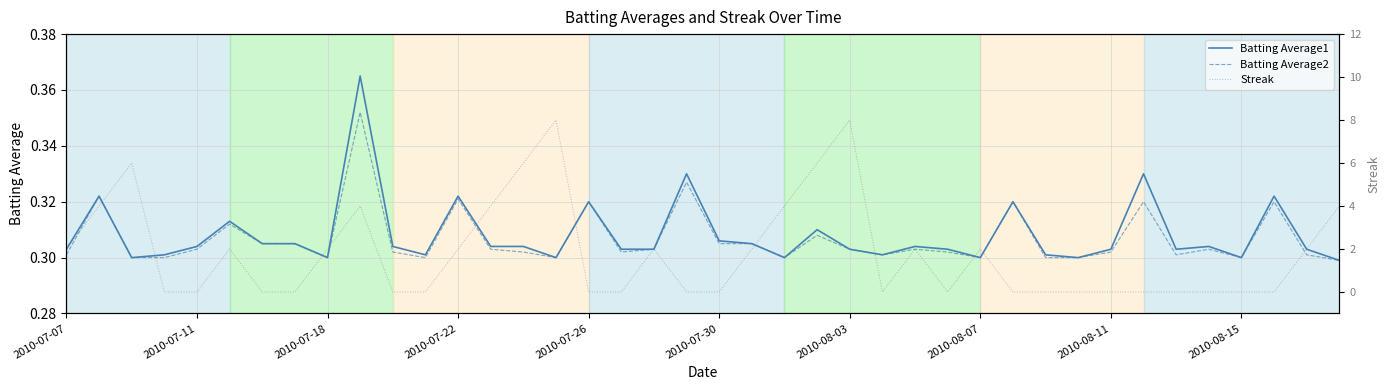

In Batting Average2, how many points are lower than both neighbors (excluding endpoints)?

9